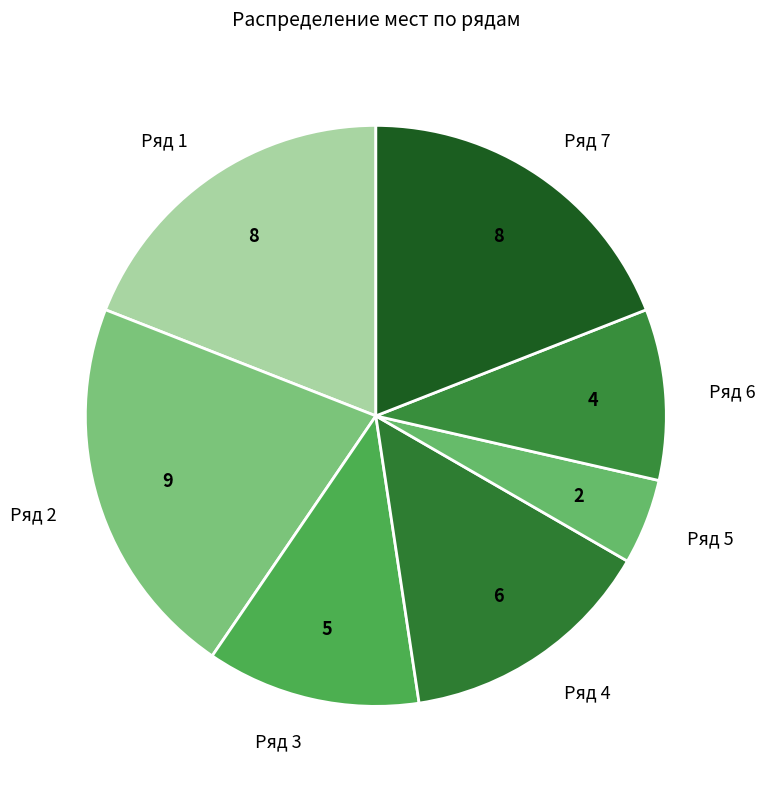

Is the sum of Ряд 7 and Ряд 2 greater than half?

No